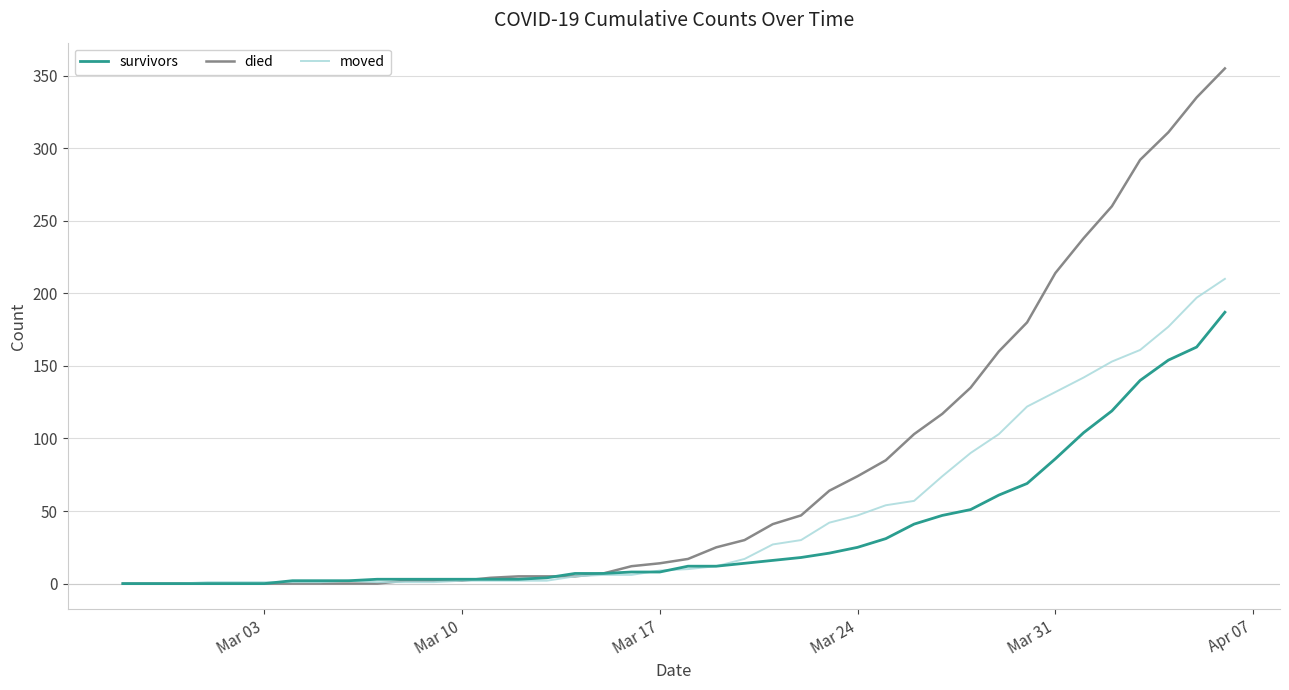

At how many categories does at least one series exceed 245?

5